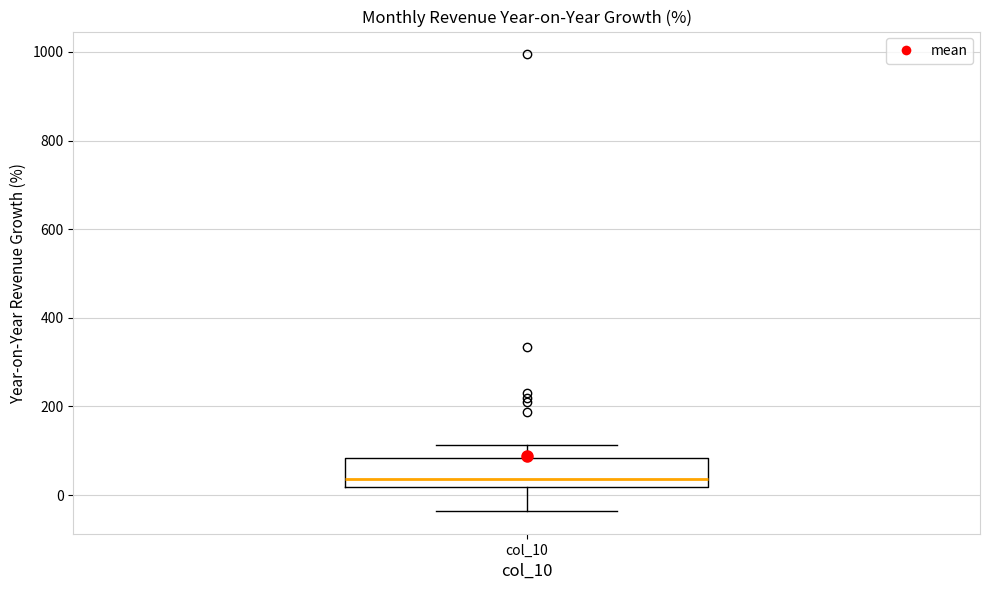

Read this box plot against the y-axis: the position of the median line, the range covered by the box, and the ends of both whiskers. The values are not printed on the chart, so give them approximately, as read against the axis.

median 40, box 20 to 80, whiskers -40 to 120